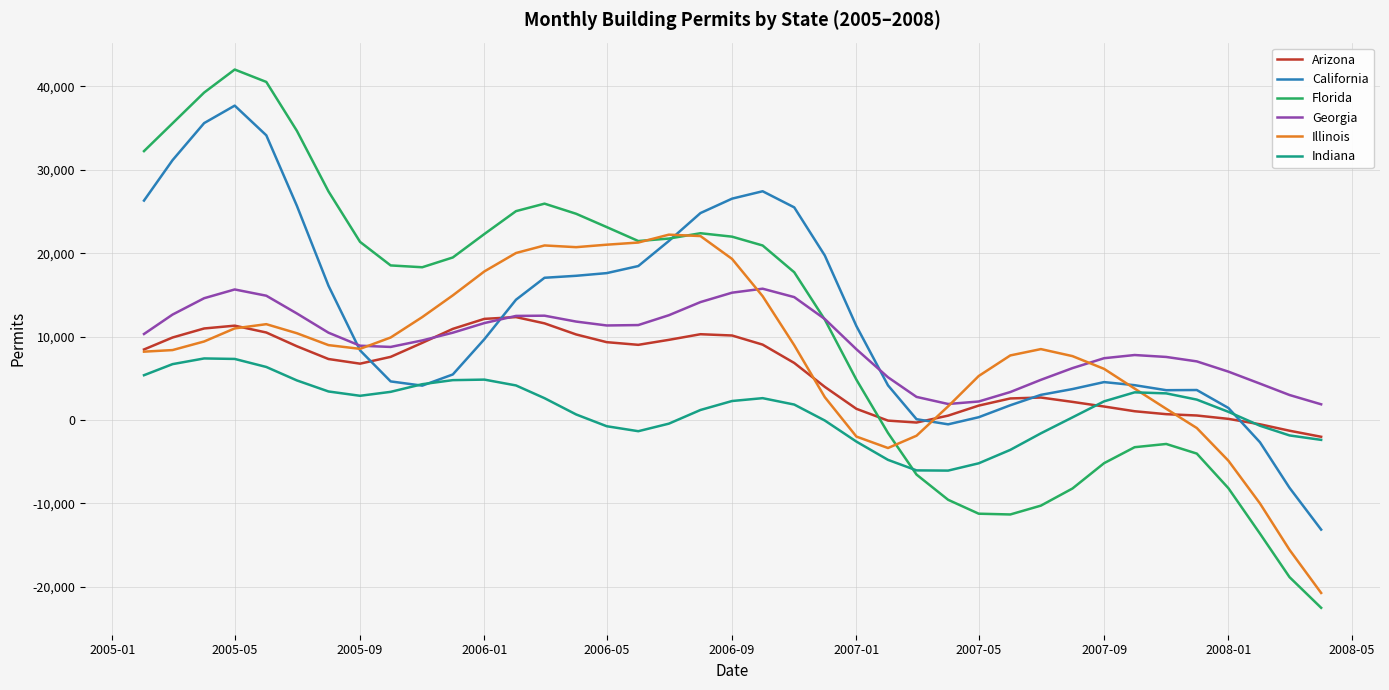

Which series has the largest range (max minus min)?

Florida